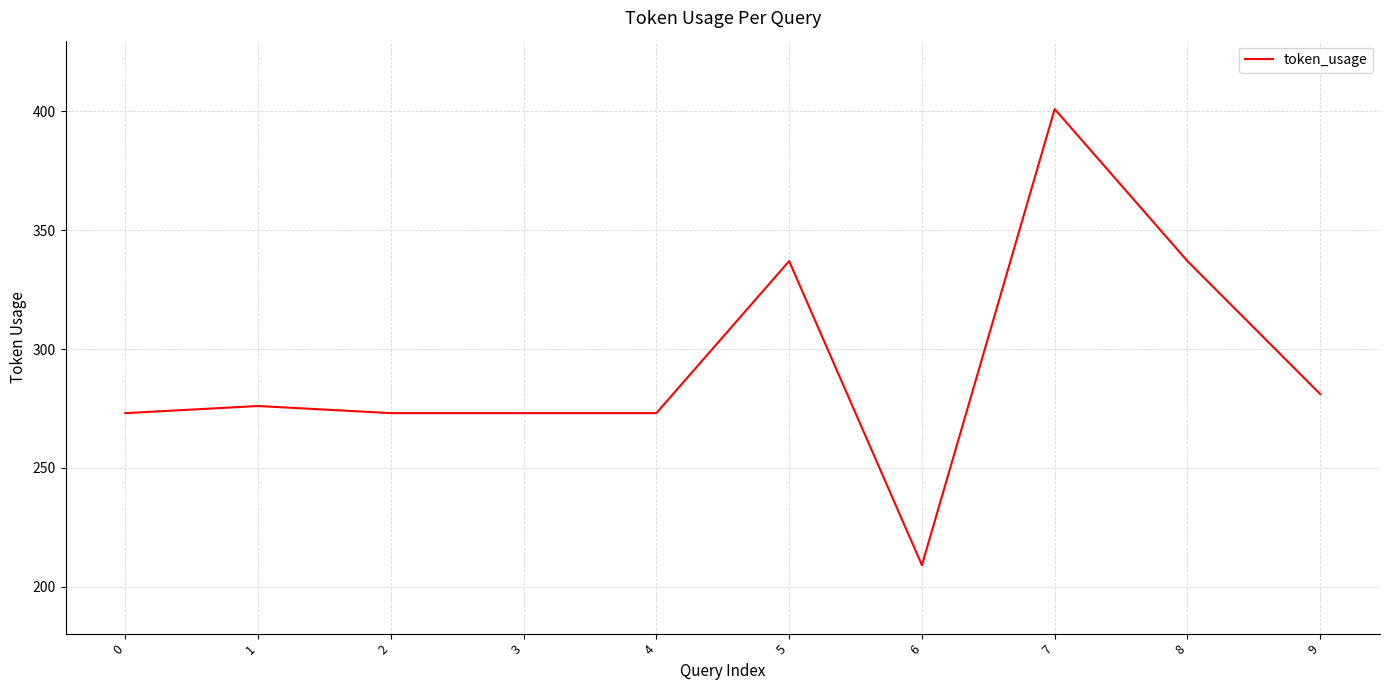

Is it true that the value at 8 is 441?

False